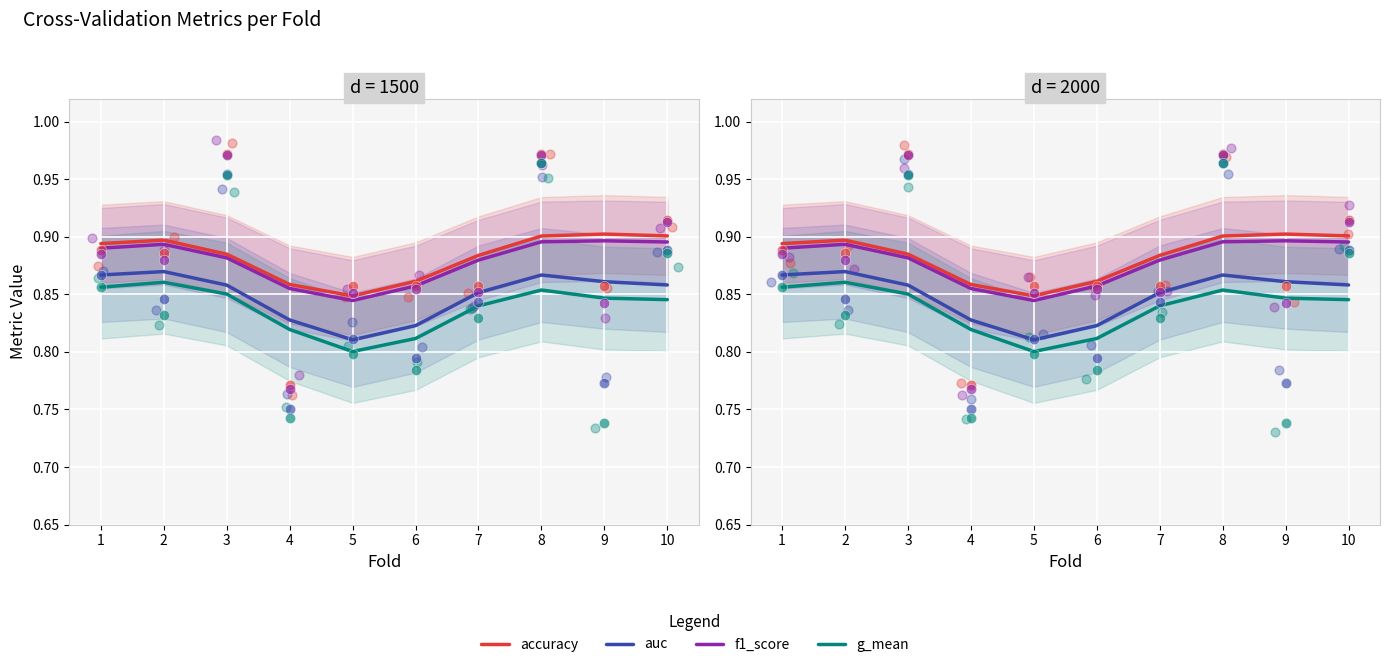

At how many categories does at least one series exceed 0?

10